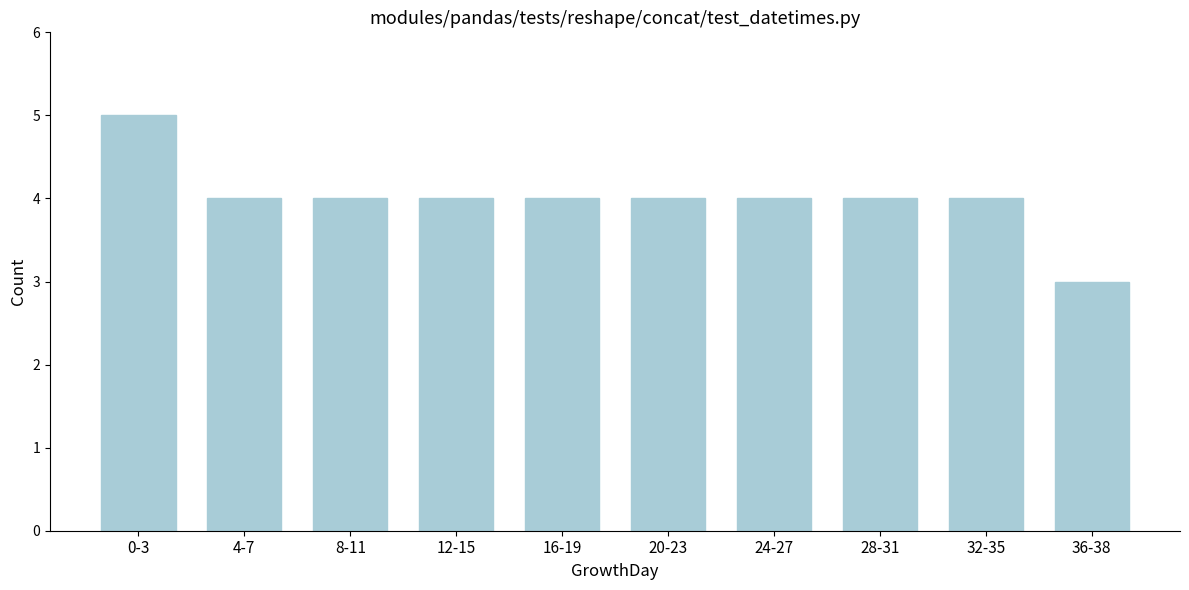

Reading left to right, extract all data points from this chart.

0-3=5	4-7=4	8-11=4	12-15=4	16-19=4	20-23=4	24-27=4	28-31=4	32-35=4	36-38=3